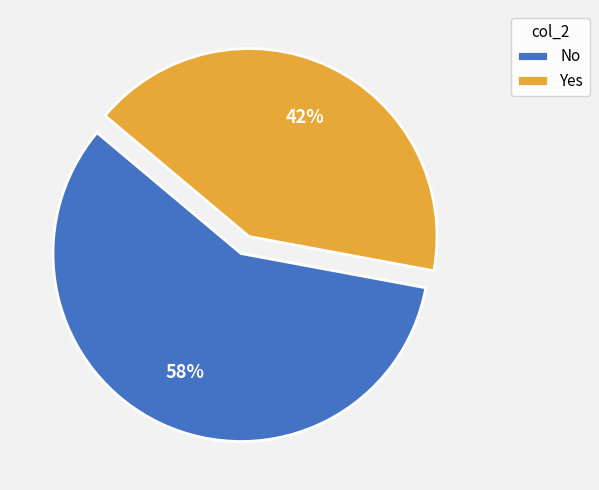

Rank the categories by value from highest to lowest.

No, Yes